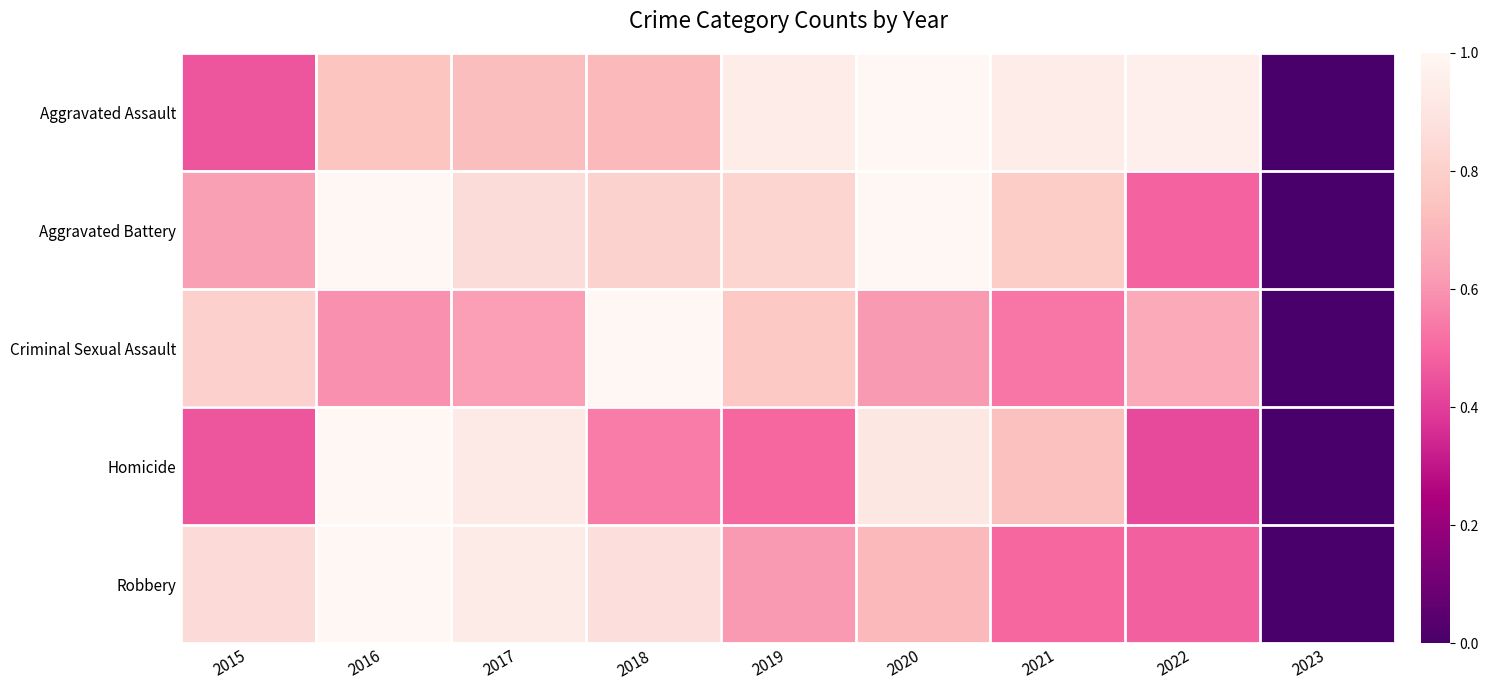

Reading left to right, what are all the values shown in this chart?

Aggravated Assault: 2015=0.5	2016=0.8	2017=0.7	2018=0.7	2019=0.9	2020=1.0	2021=0.9	2022=1.0	2023=0.0
Aggravated Battery: 2015=0.6	2016=1.0	2017=0.9	2018=0.8	2019=0.8	2020=1.0	2021=0.8	2022=0.5	2023=0.0
Criminal Sexual Assault: 2015=0.8	2016=0.6	2017=0.6	2018=1.0	2019=0.8	2020=0.6	2021=0.5	2022=0.7	2023=0.0
Homicide: 2015=0.5	2016=1.0	2017=0.9	2018=0.5	2019=0.5	2020=0.9	2021=0.7	2022=0.4	2023=0.0
Robbery: 2015=0.9	2016=1.0	2017=0.9	2018=0.9	2019=0.6	2020=0.7	2021=0.5	2022=0.5	2023=0.0